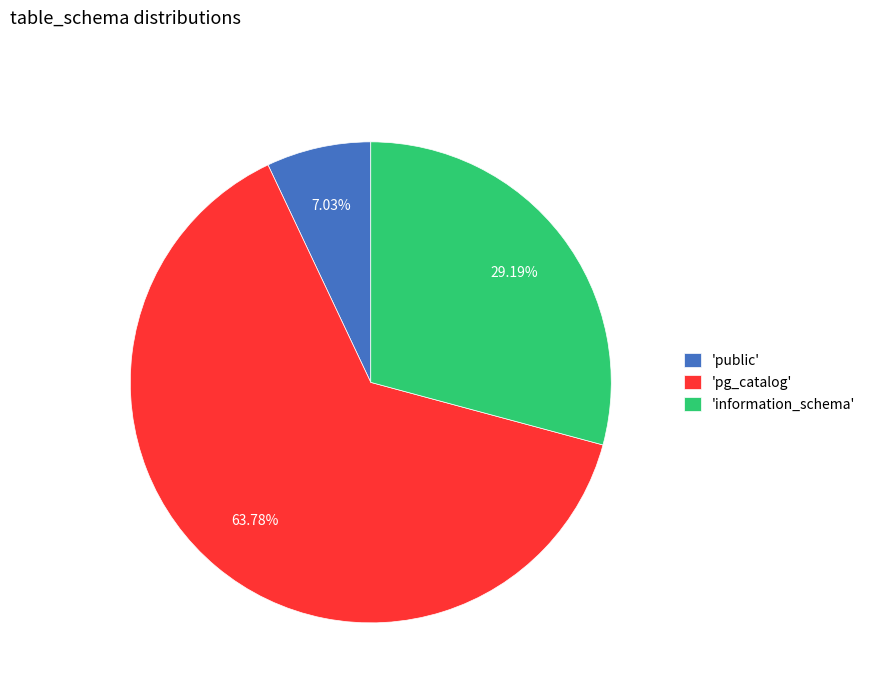

Do 'information_schema' and 'pg_catalog' together represent more than half of the pie?

Yes